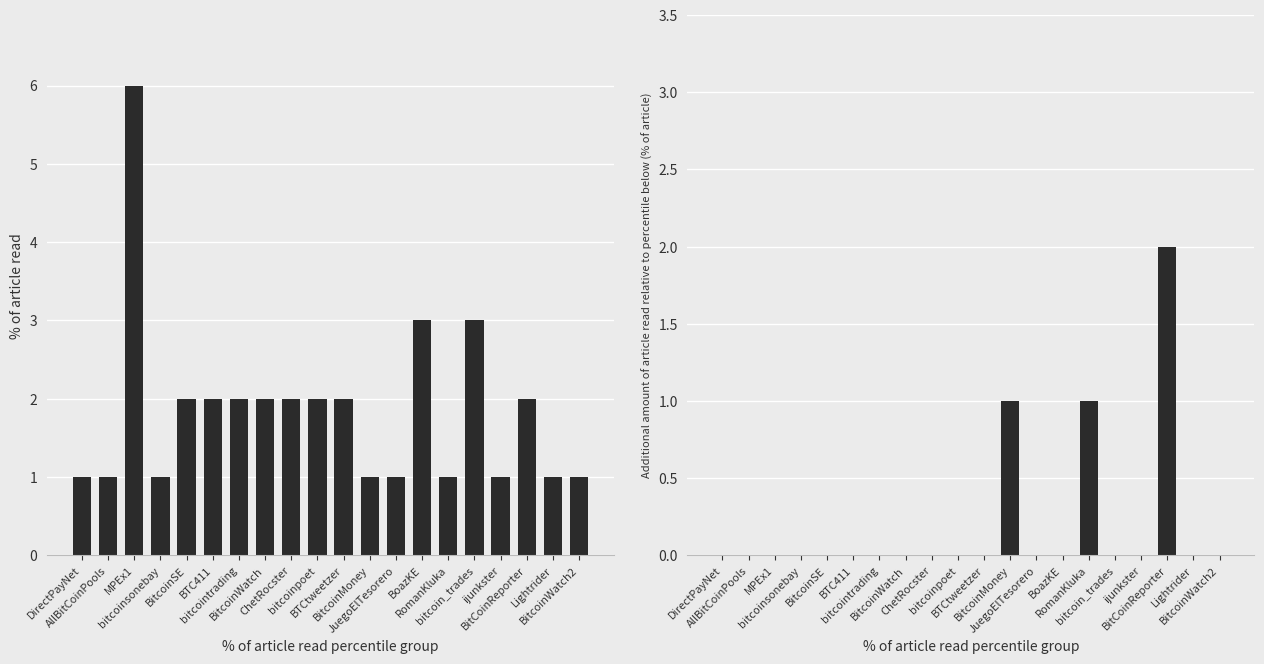

Rank the series by their maximum value, from highest to lowest.

tweet count, retweets